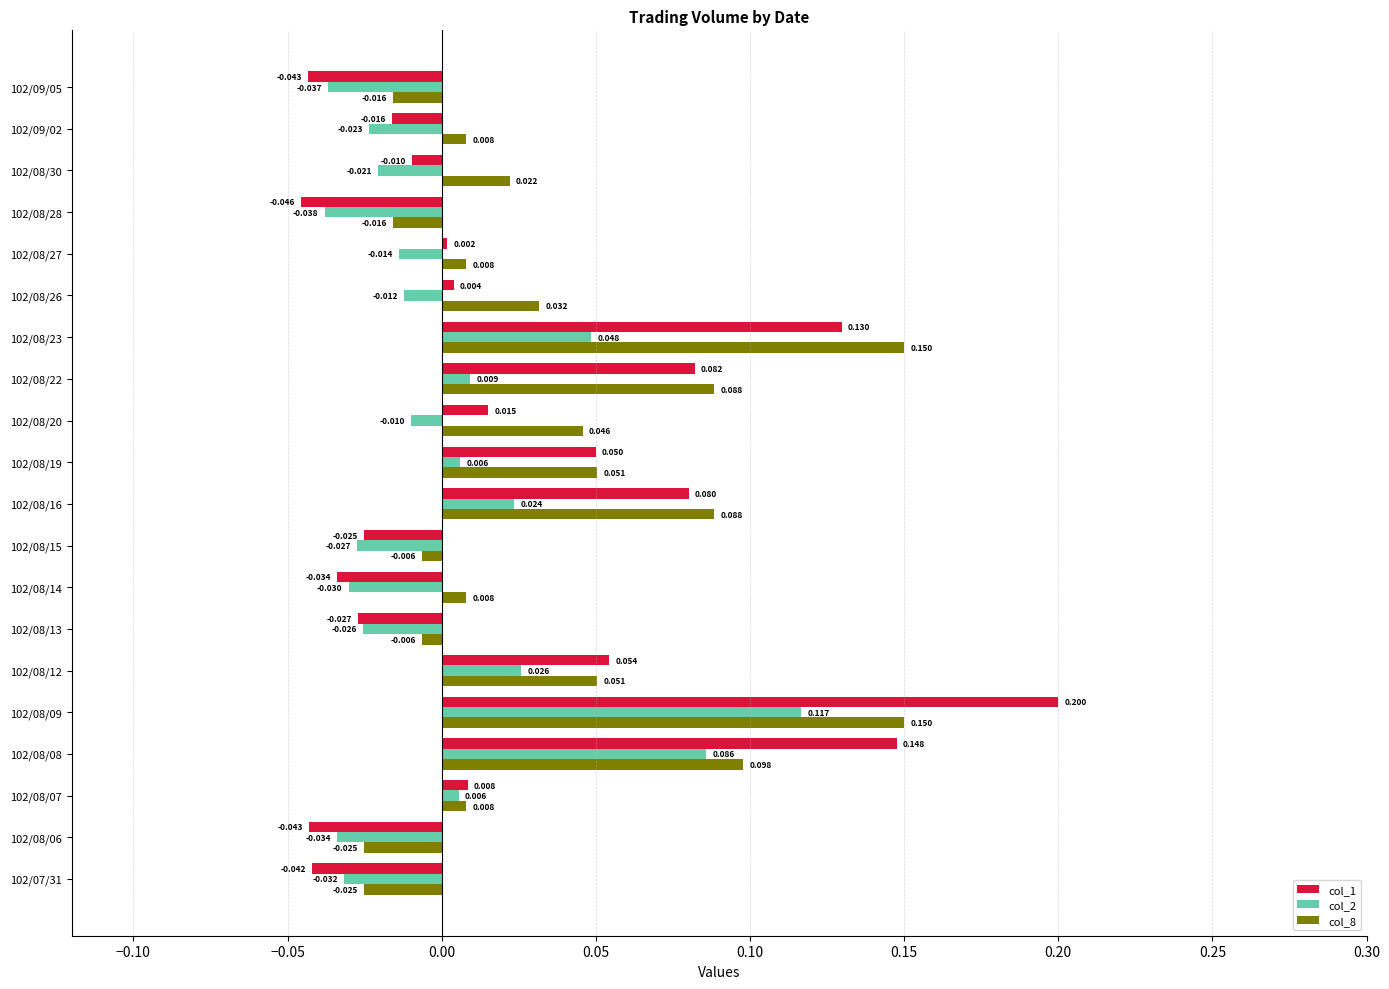

Count the number of categories in the chart.

20